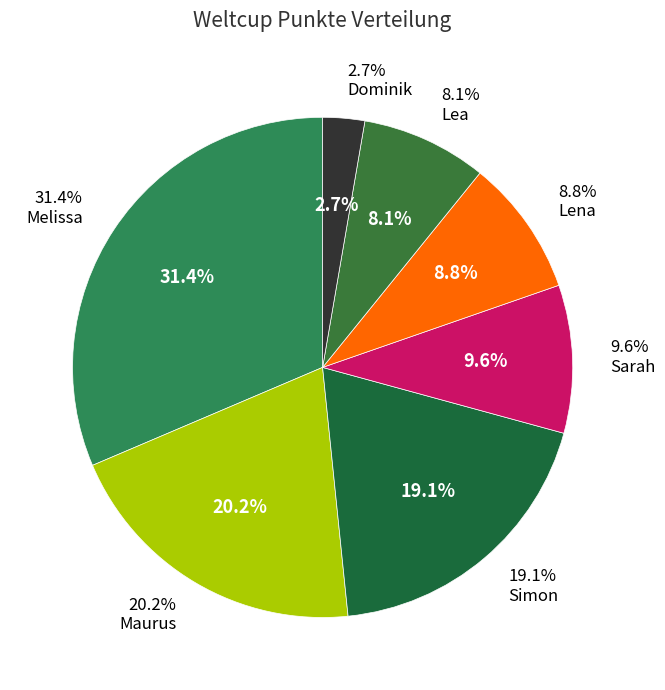

How many slices are in this pie chart?

7